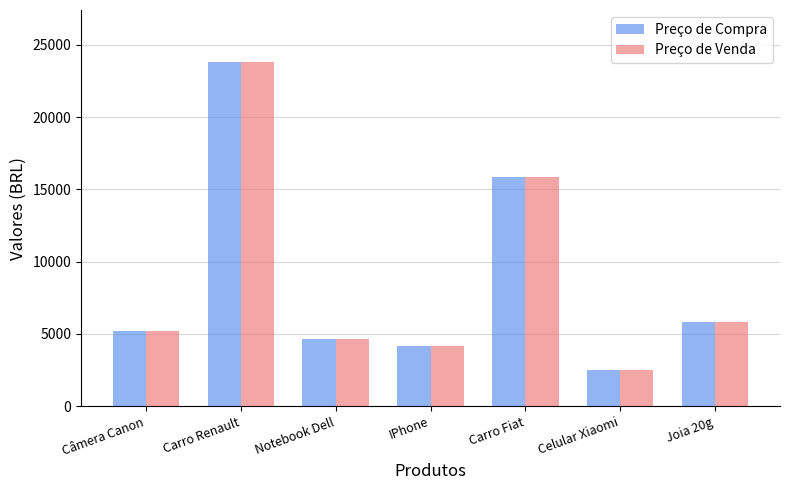

What is the total value across all series at Notebook Dell?

9334.8